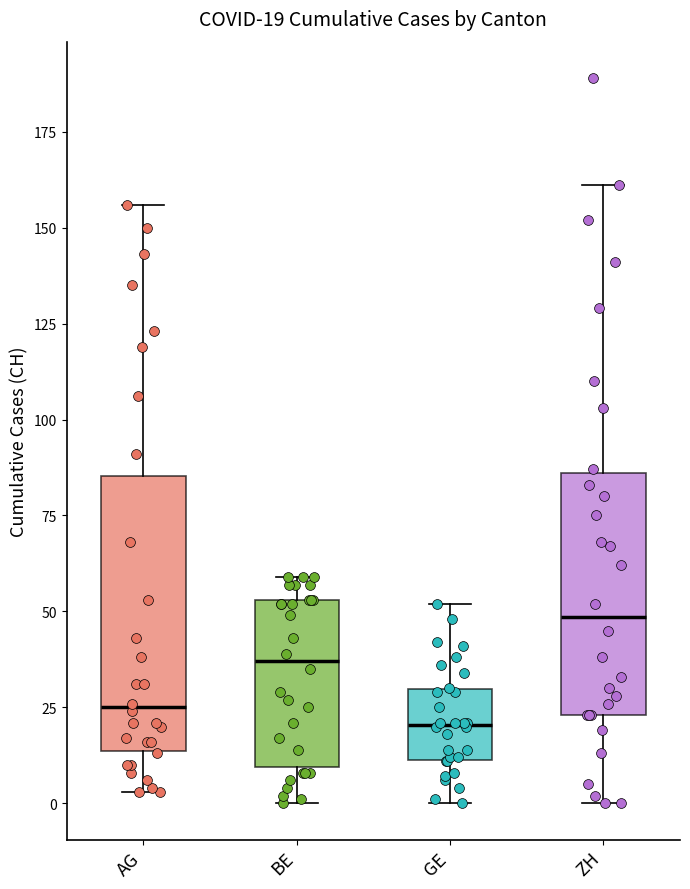

Comparing the boxes themselves (not the whiskers), which one is the tallest?

AG